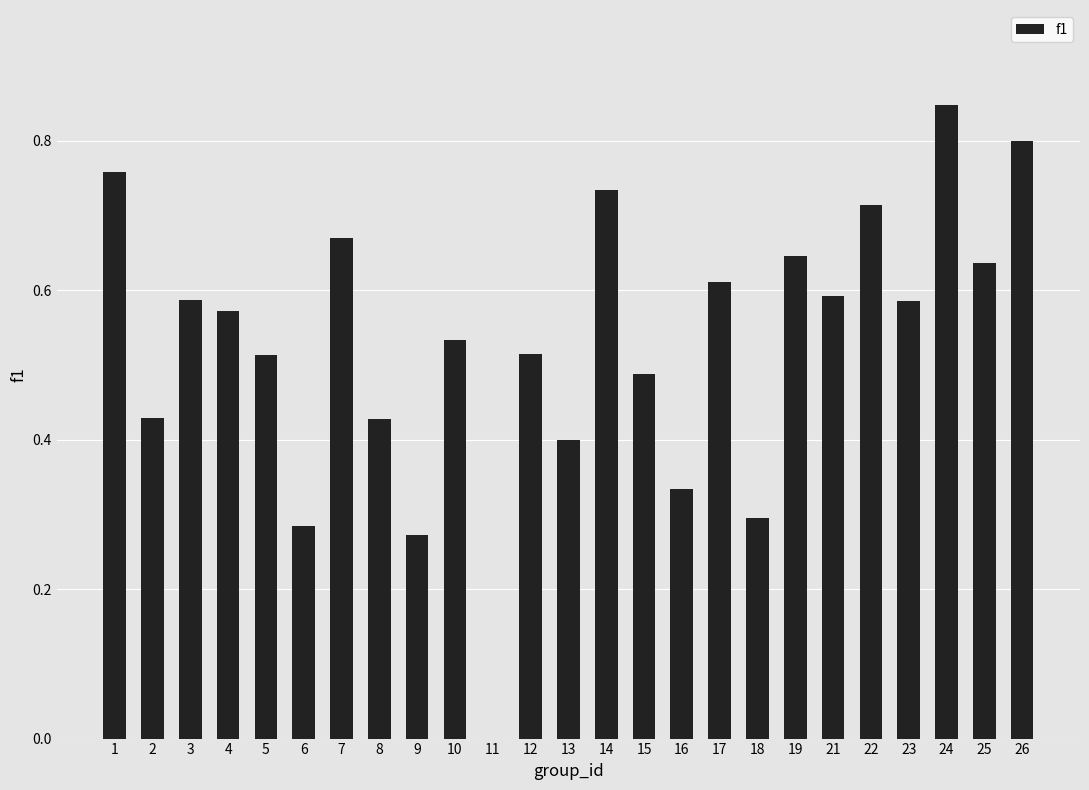

Which has a higher value, 7 or 2?

7